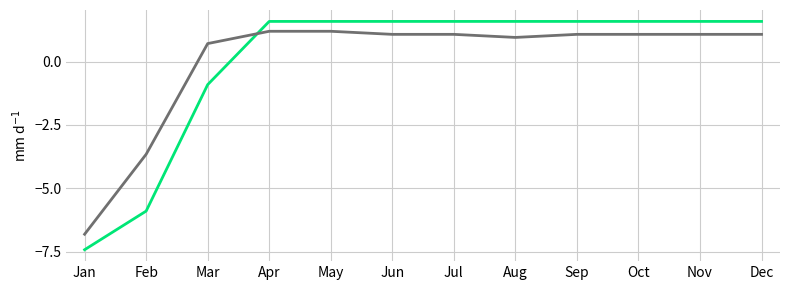

At which category does the chart reach its minimum across all series?

Jan